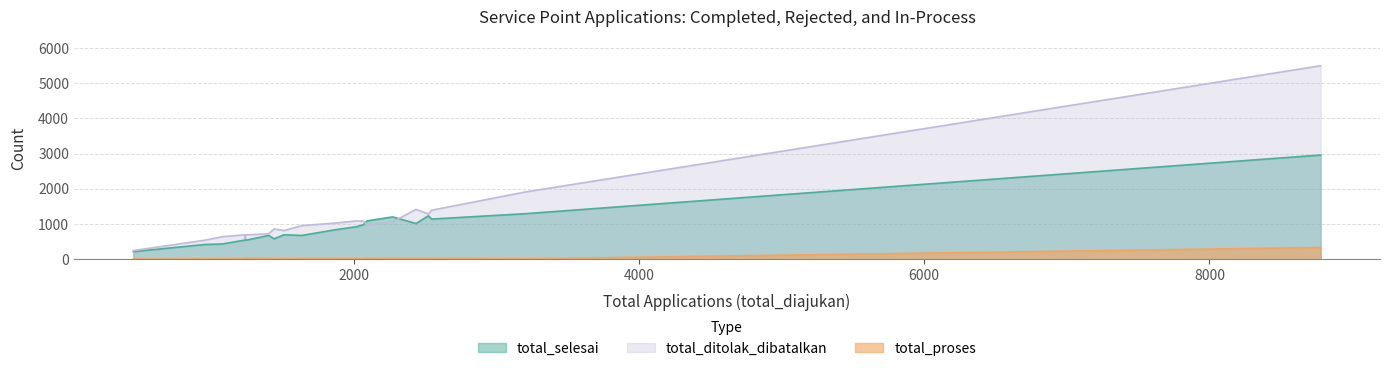

What is the average value of the total_proses series?

28